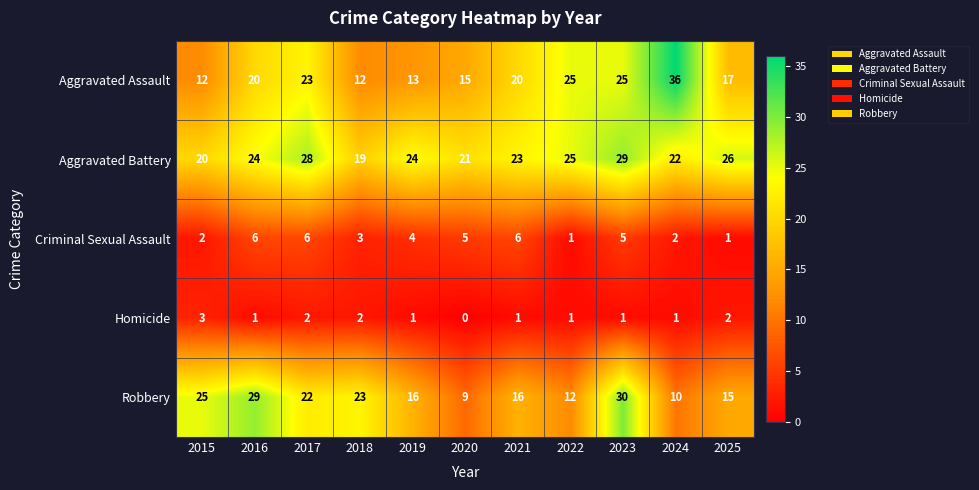

Which series has the largest total across all categories?

Aggravated Battery